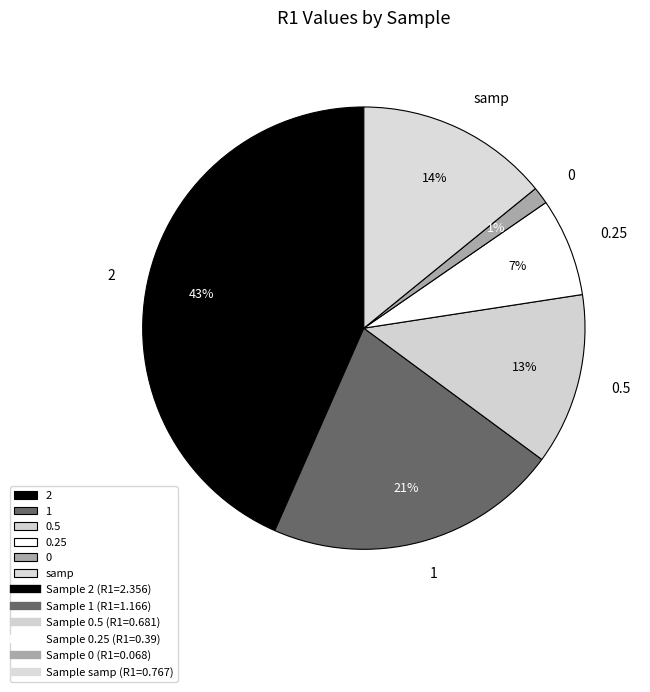

Combined, do 0 and 2 account for over 50%?

No